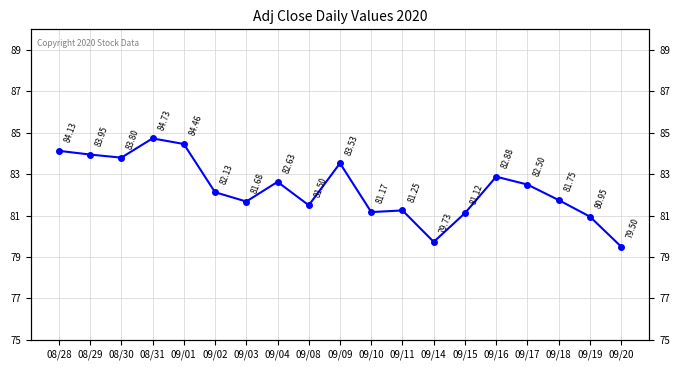

What is the change in value from 09/10 to 09/14?

-1.4